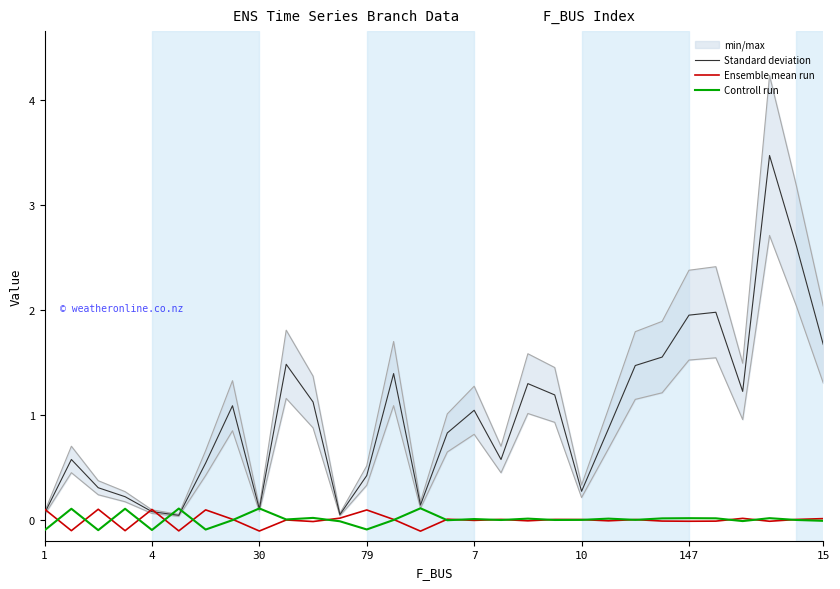

Is it true that Standard deviation equals 0.4 at 15?

False